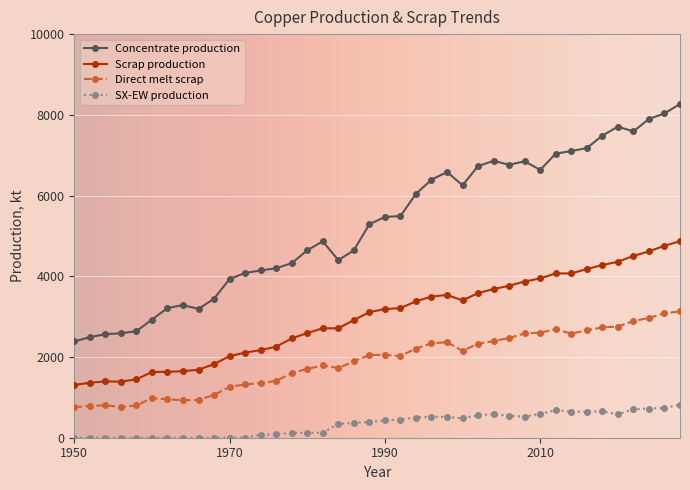

True or false: SX-EW production and Concentrate production intersect in this chart.

False